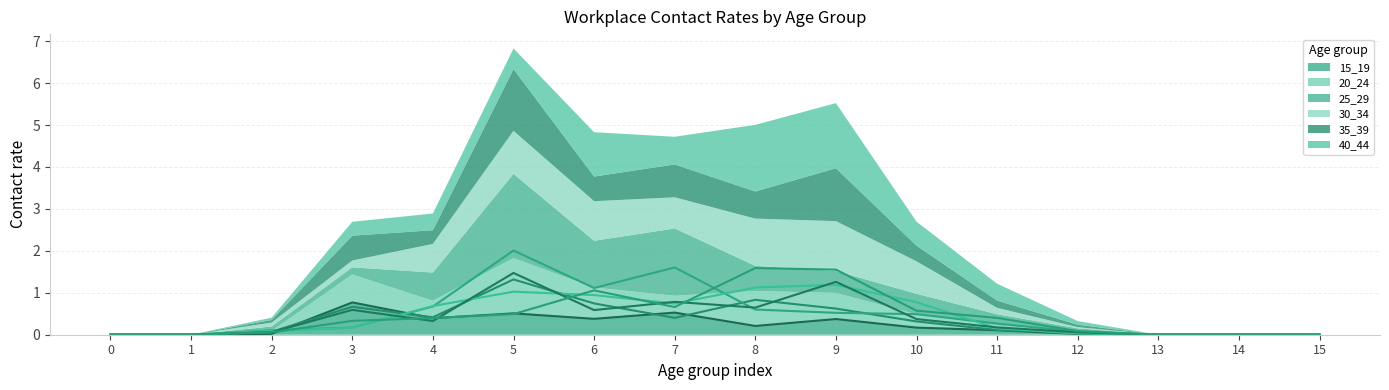

How many interior local peaks does the 15_19 series have?

4